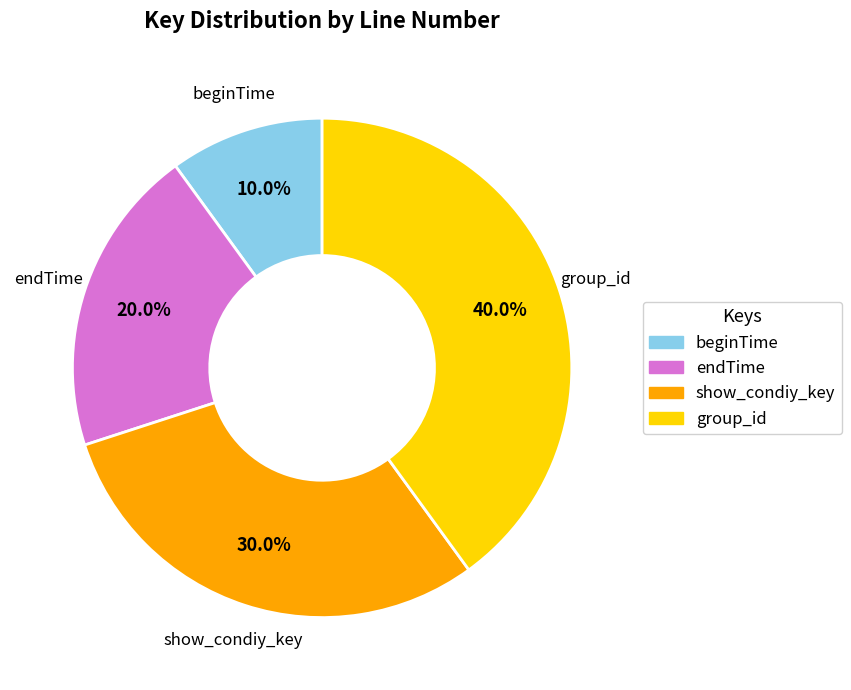

To the nearest percent, what is the average slice percentage?

25%